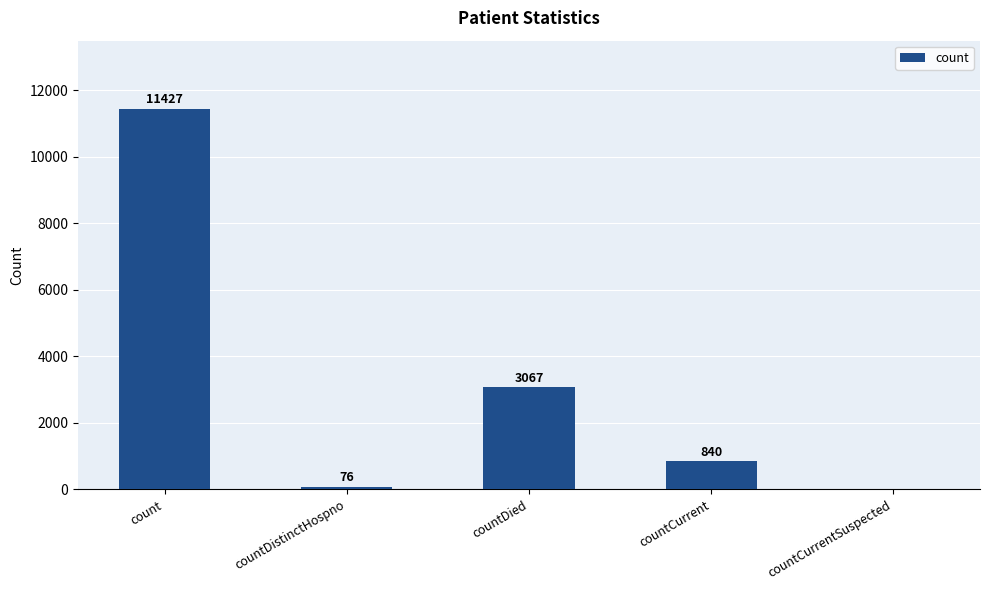

Reading left to right, list all the values displayed in this chart.

count=11427	countDistinctHospno=76	countDied=3067	countCurrent=840	countCurrentSuspected=0